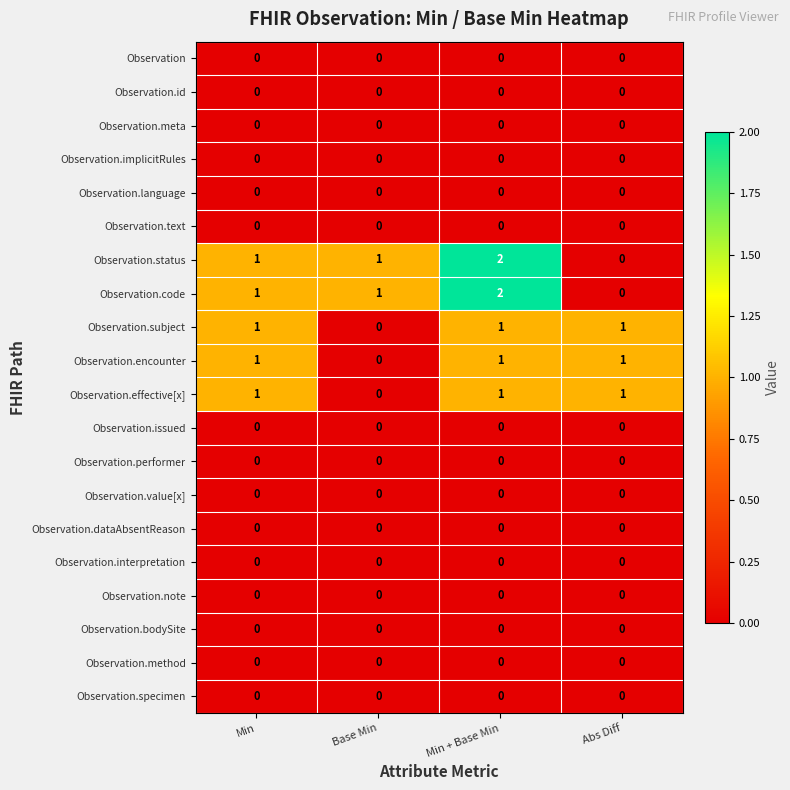

What is the total value across all series at Min + Base Min?

7